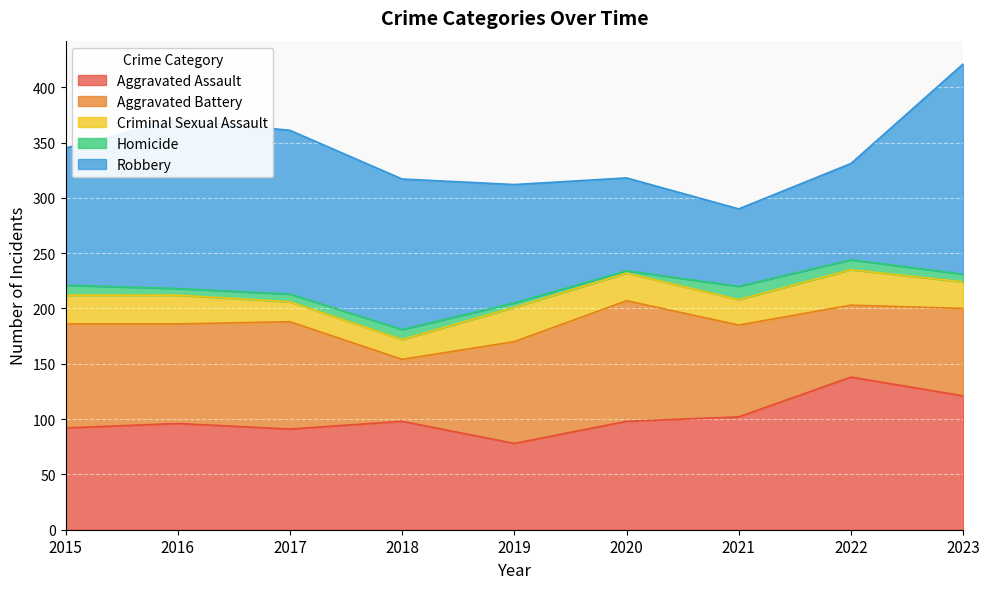

What is the difference between the highest and lowest values at 2017?

141